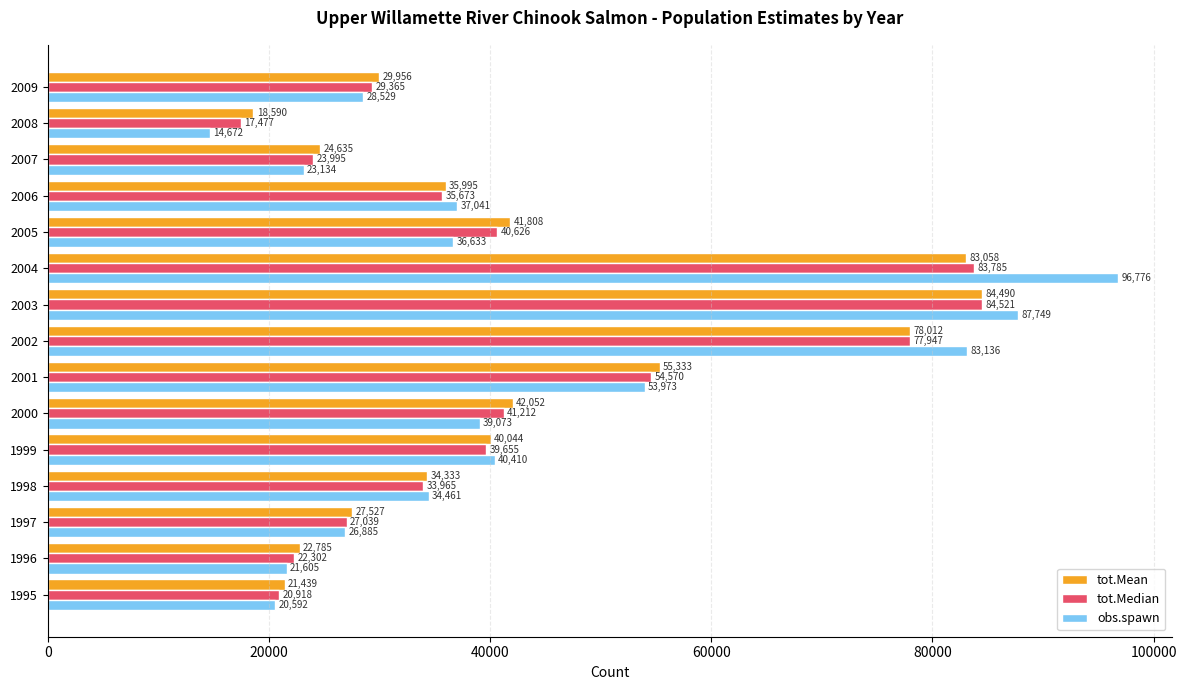

What is the difference between the maximum and minimum values in the tot.Median series?

67044.5